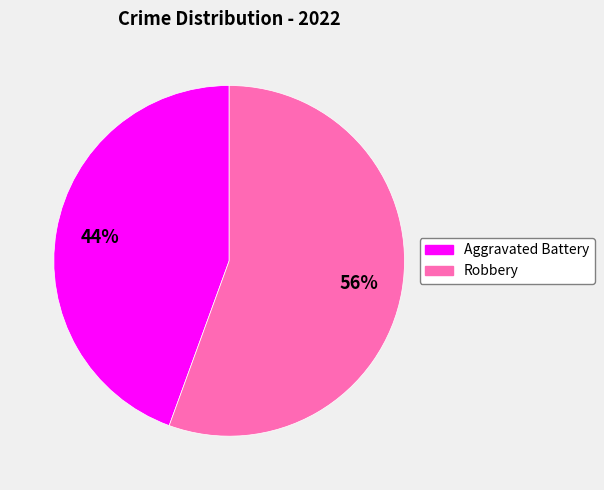

Which slice is the largest?

Robbery